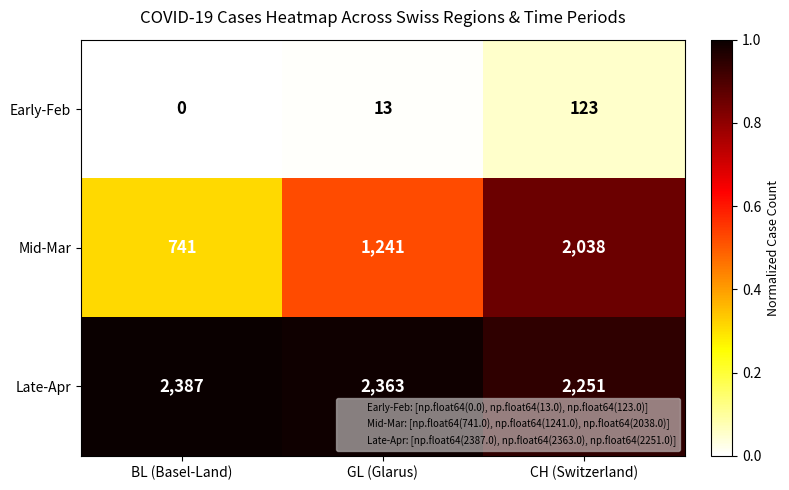

What is the spread (max minus min) of values at CH (Switzerland)?

2128